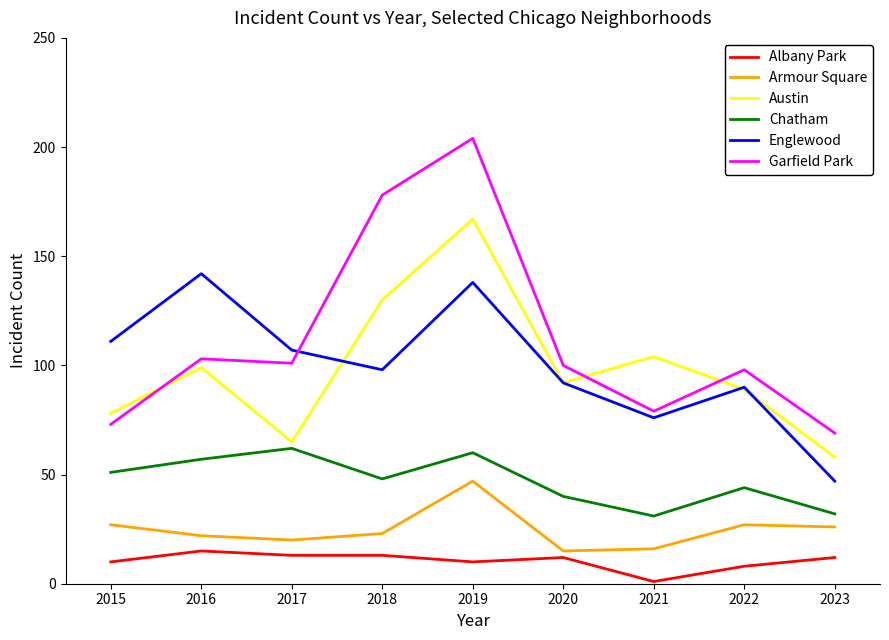

Rank the series by their maximum value, from lowest to highest.

Albany Park, Armour Square, Chatham, Englewood, Austin, Garfield Park